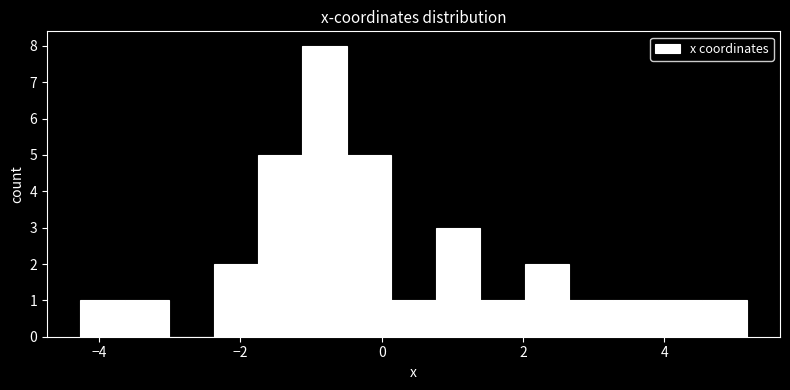

Read against the x-axis, roughly where is the centre of the tallest bar?

-0.8